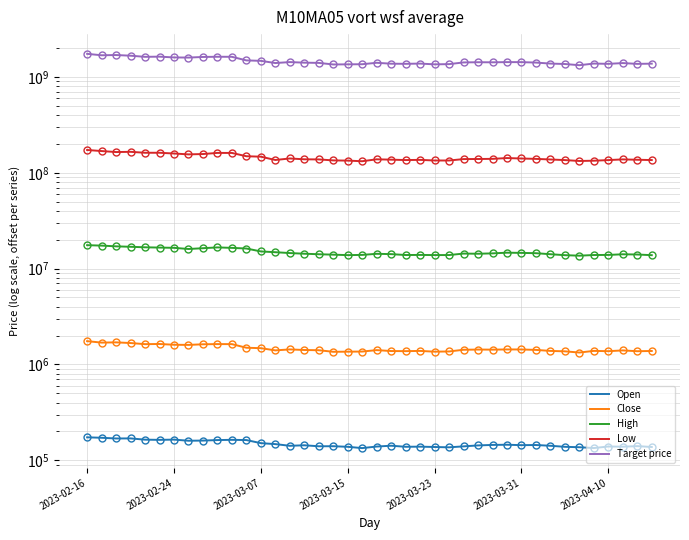

What is the difference between the Open values at 11 and 2023-03-15?

6600